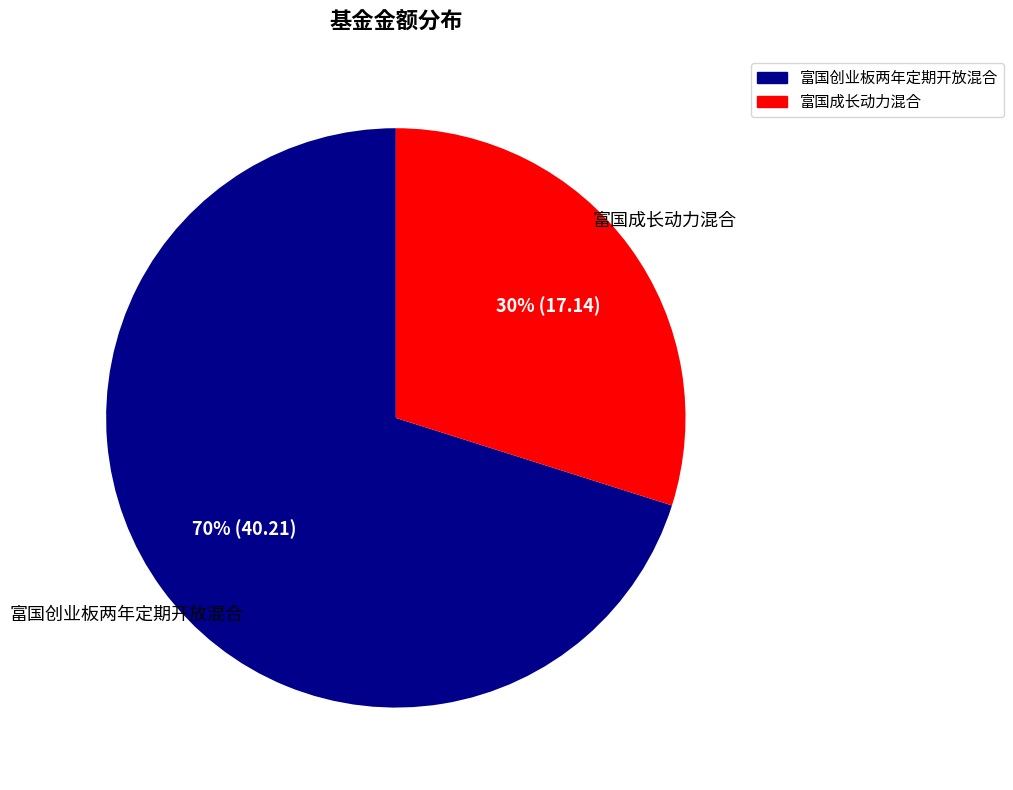

Do 富国成长动力混合 and 富国创业板两年定期开放混合 together represent more than half of the pie?

Yes